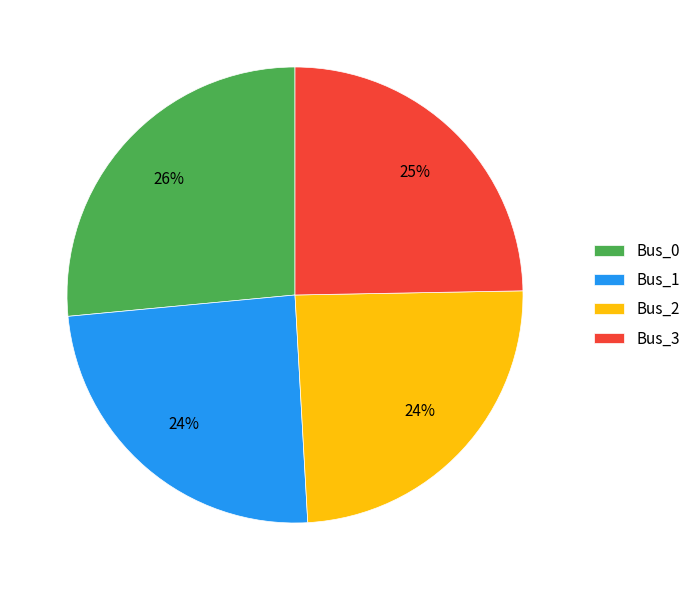

Does Bus_2 account for over 50% of the chart?

No